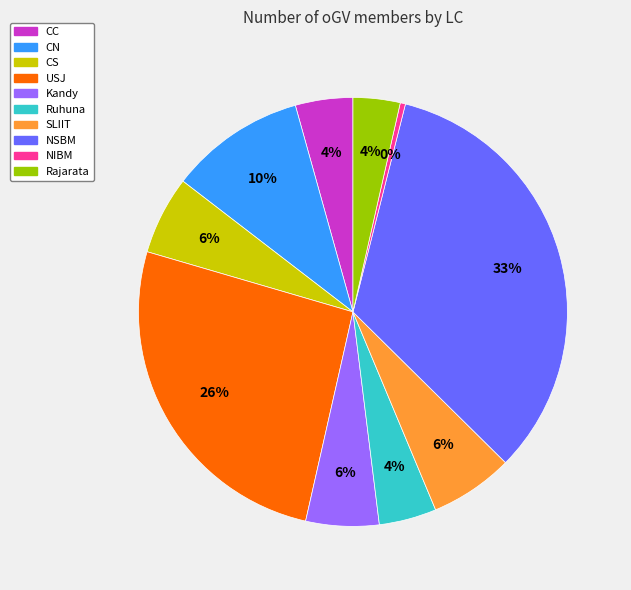

What percentage is the SLIIT slice, to the nearest percent?

6%